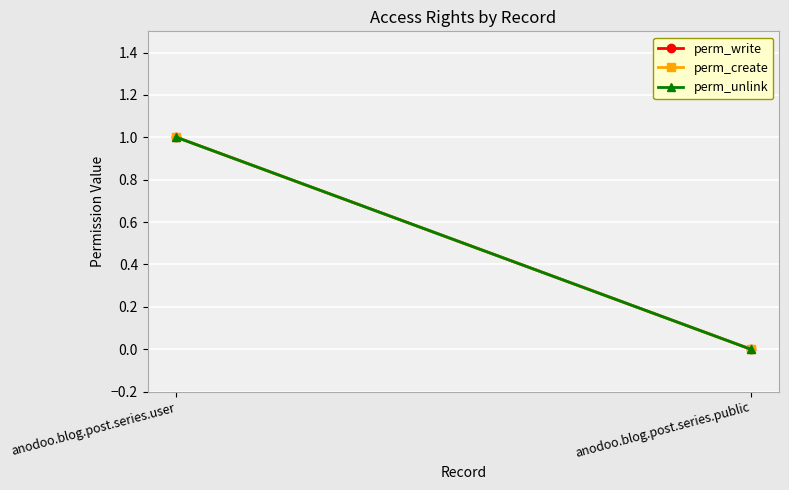

At anodoo.blog.post.series.user, list the series in order from smallest to largest.

perm_write, perm_create, perm_unlink